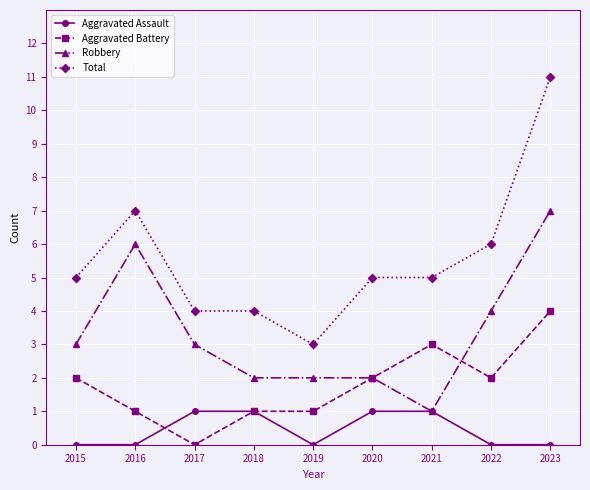

How many data points does each series have?

9